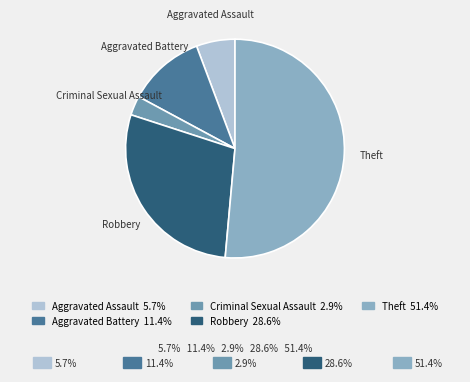

Which has a higher value, Criminal Sexual Assault or Aggravated Battery?

Aggravated Battery